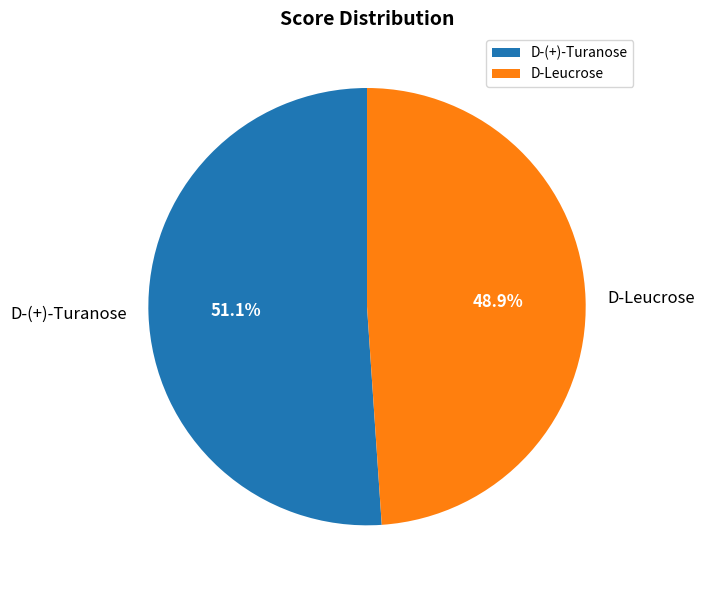

Is there a majority slice in this chart?

Yes